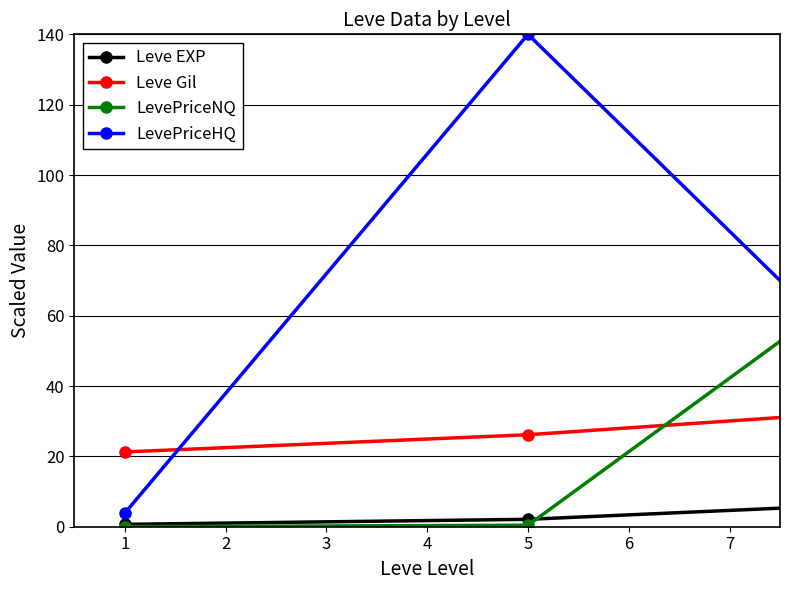

What is the maximum value shown in the chart?

140.0